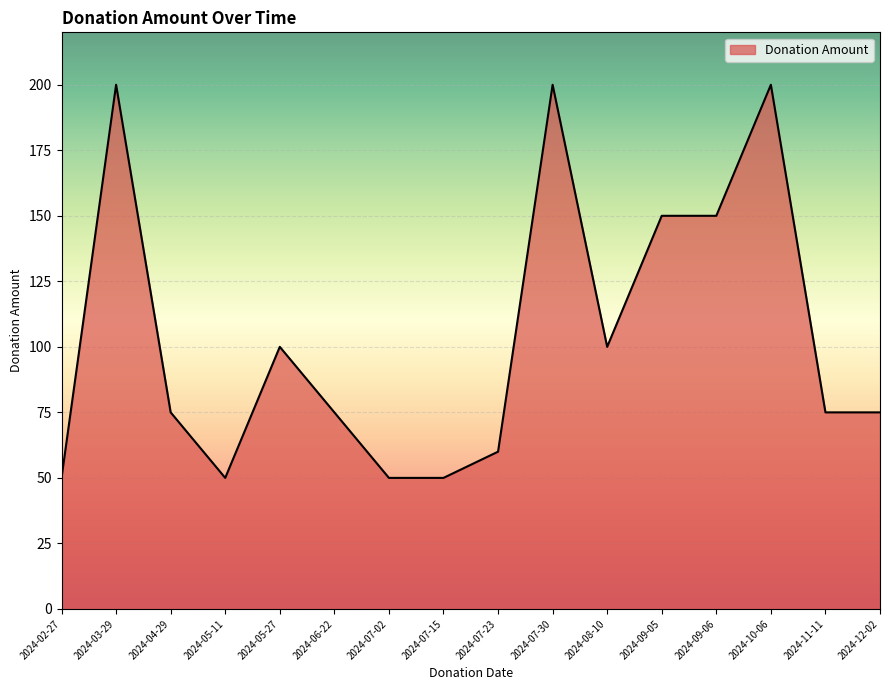

What is the approximate value at 2024-10-06, to the nearest 50?

200